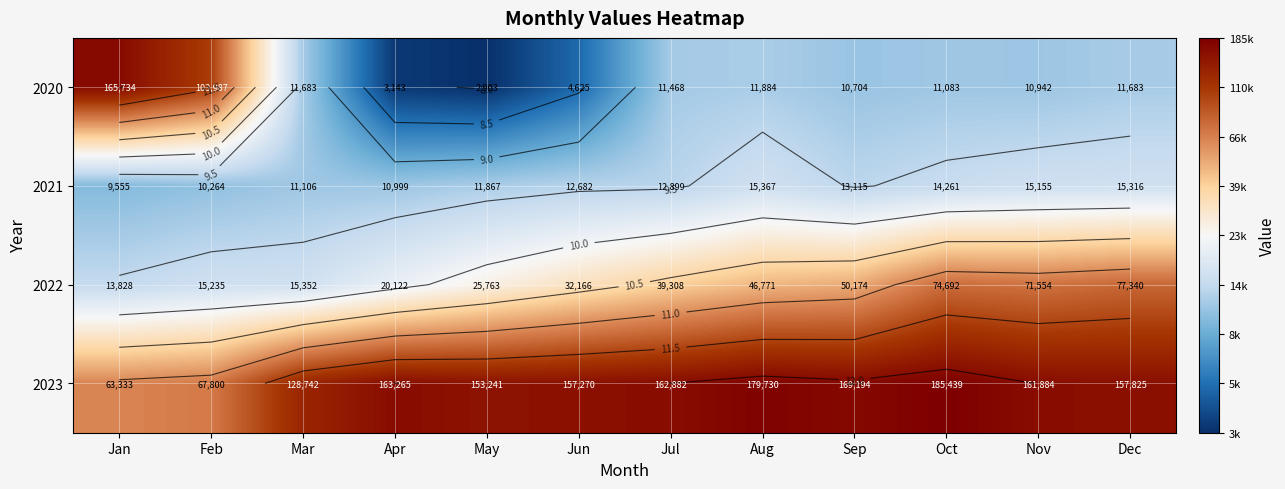

Is it true that 2020 equals 11.0 at May?

False